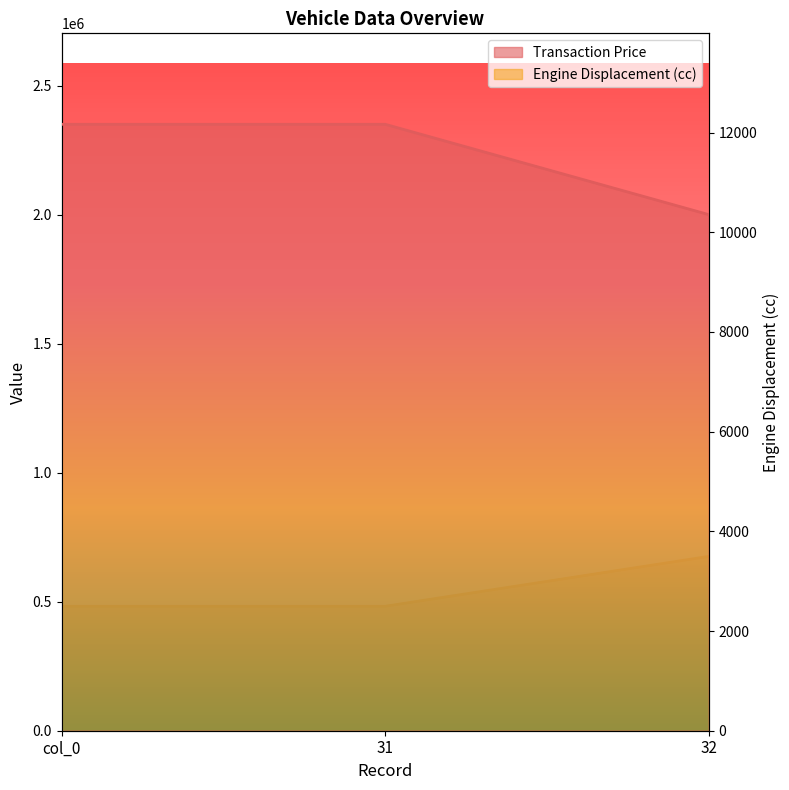

What is the total value across all series at 31?

2352497